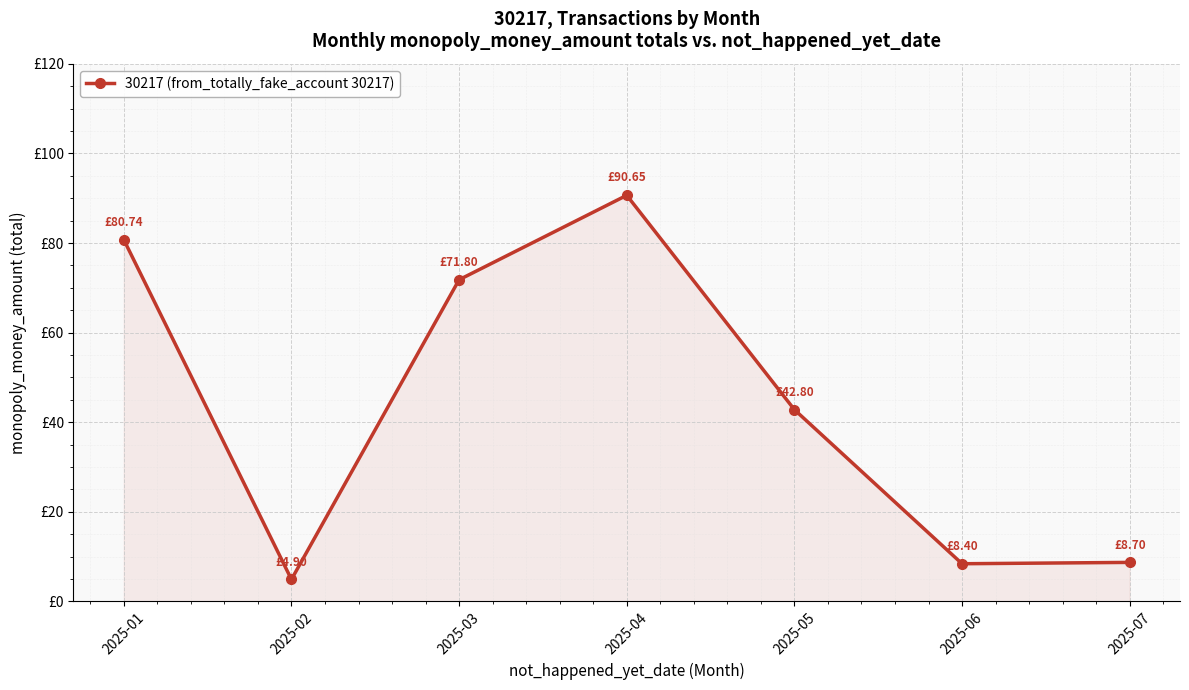

Which label corresponds to the largest value in the chart?

2025-04